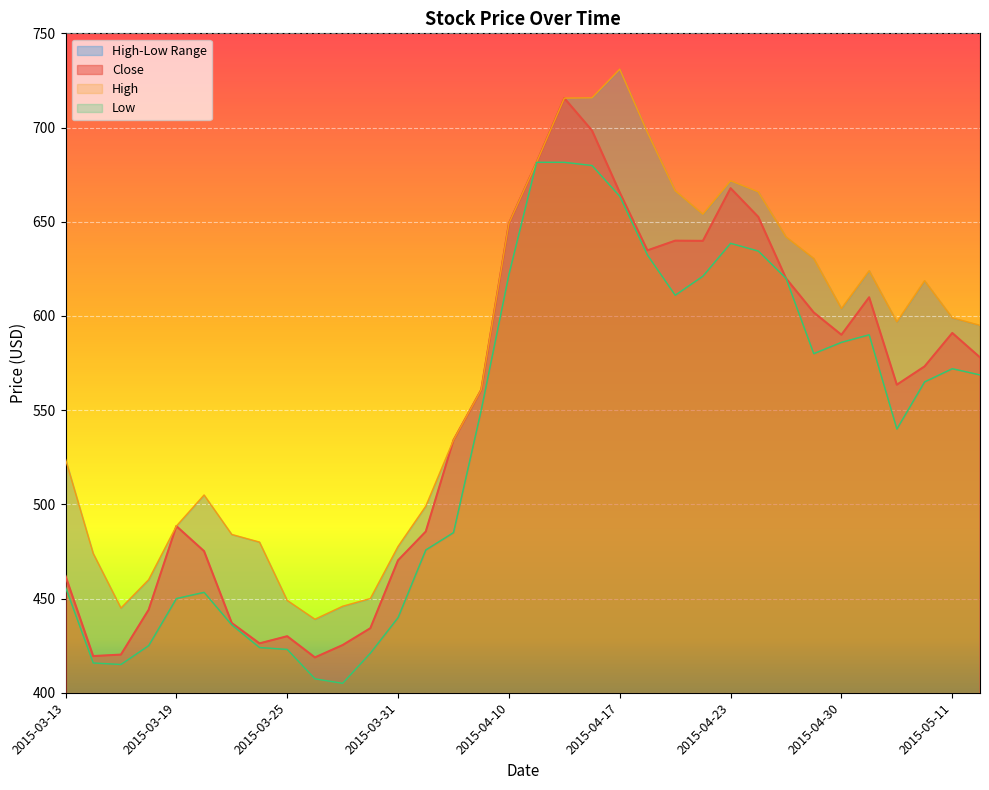

What position from the left is 2015-04-20?

22